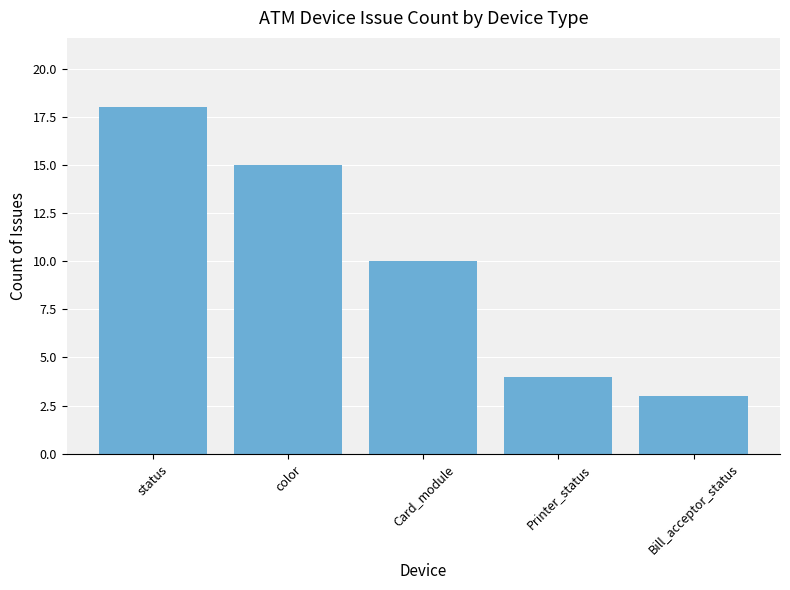

Rank the categories by value from highest to lowest.

status, color, Card_module, Printer_status, Bill_acceptor_status